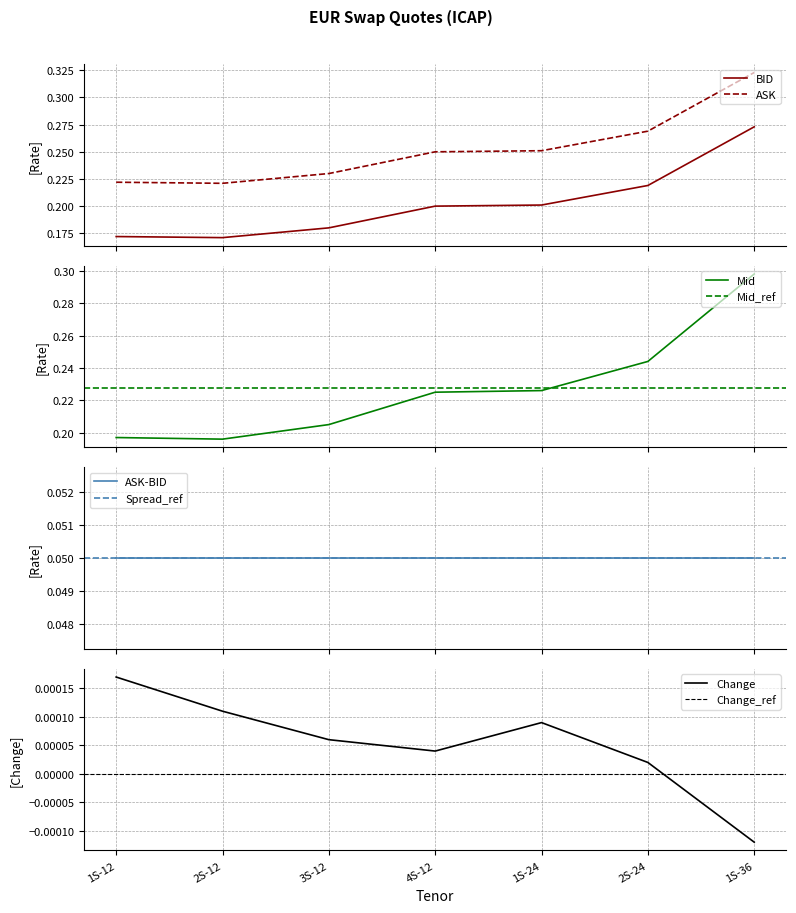

What is the difference between the maximum and minimum values in the ASK series?

0.1